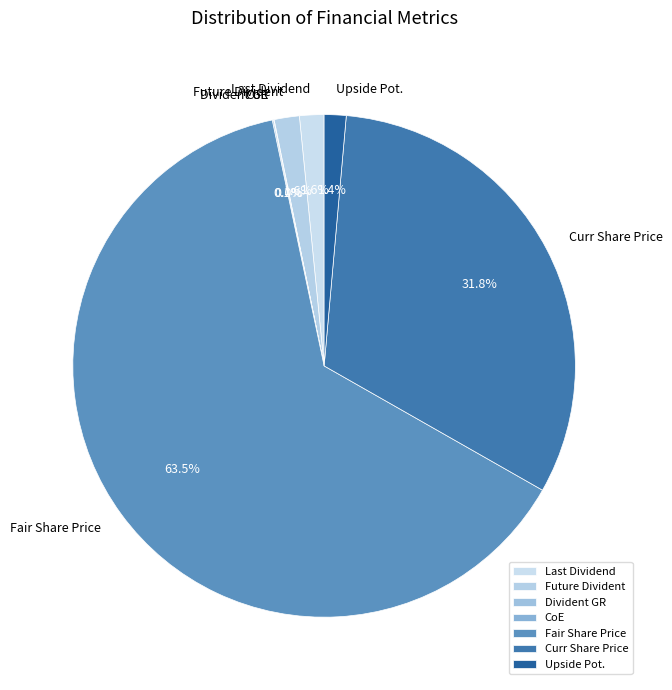

What percentage is NOT represented by Upside Pot.?

98.6%